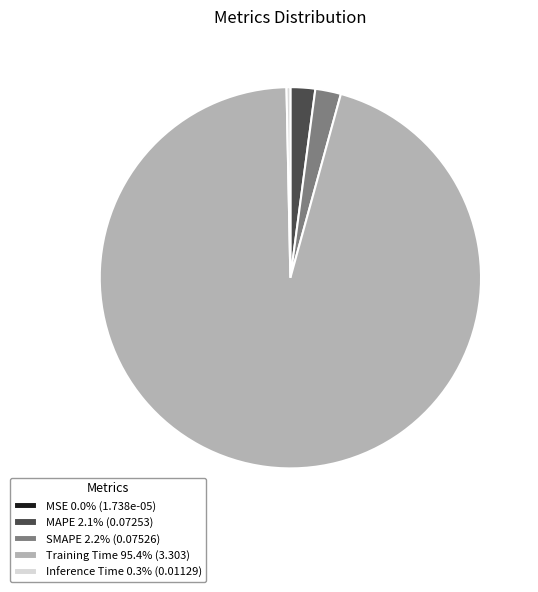

Which slice represents more than half of the pie?

Training Time